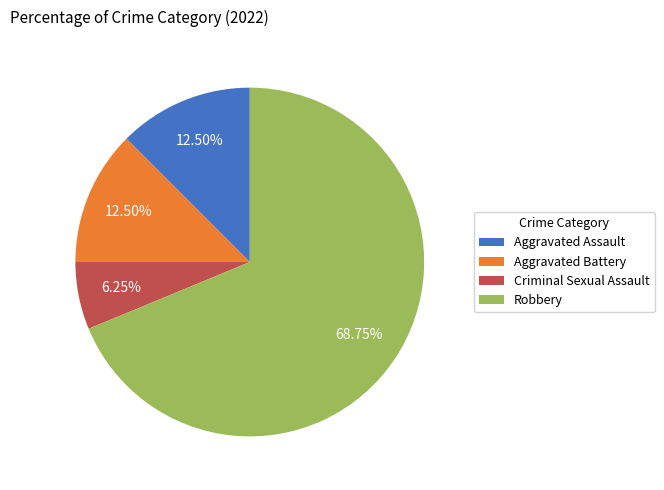

How many segments does this pie chart have?

4